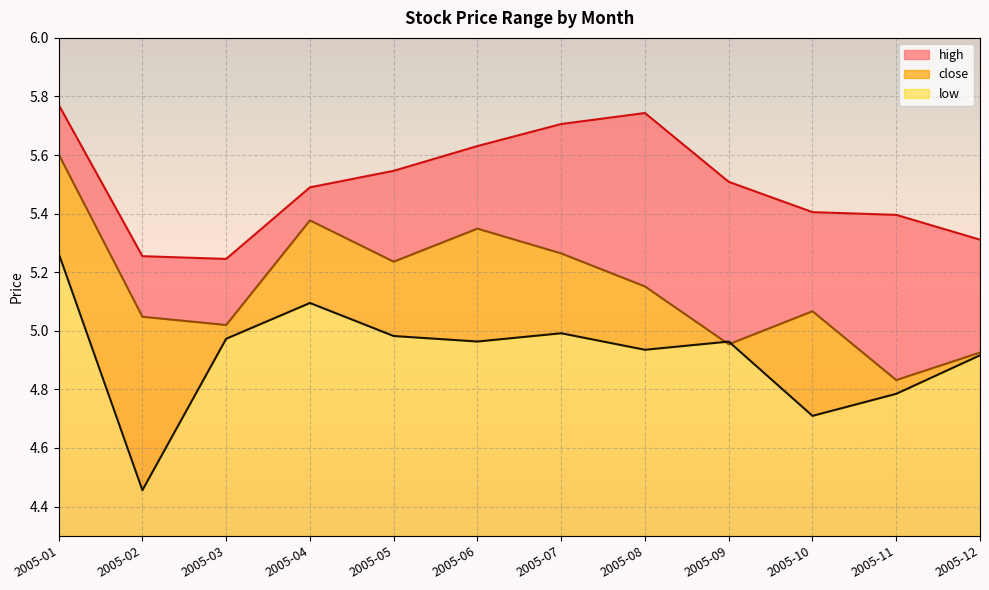

What is the value of the close point at the 12th from the left?

4.9